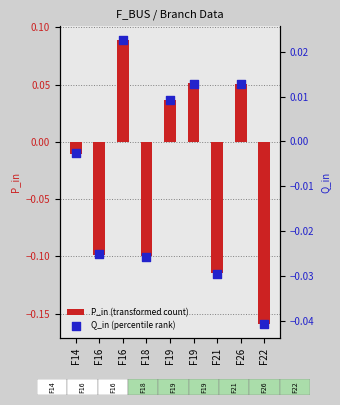

At which category is the sum across all series the highest?

F16